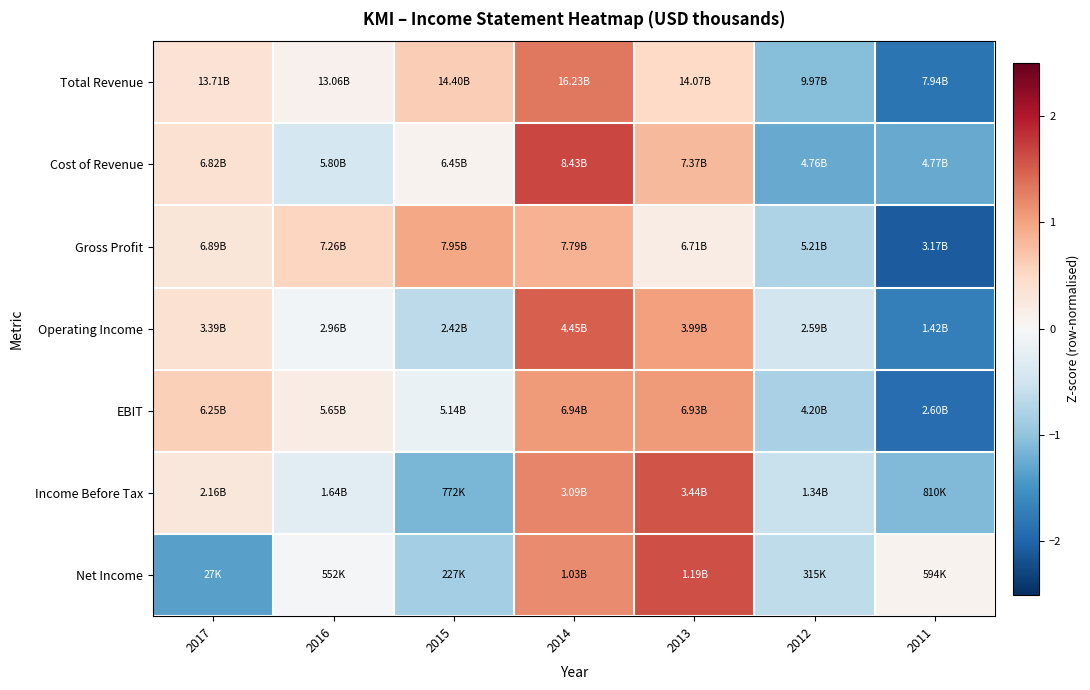

Which label corresponds to the largest value in the chart?

2014